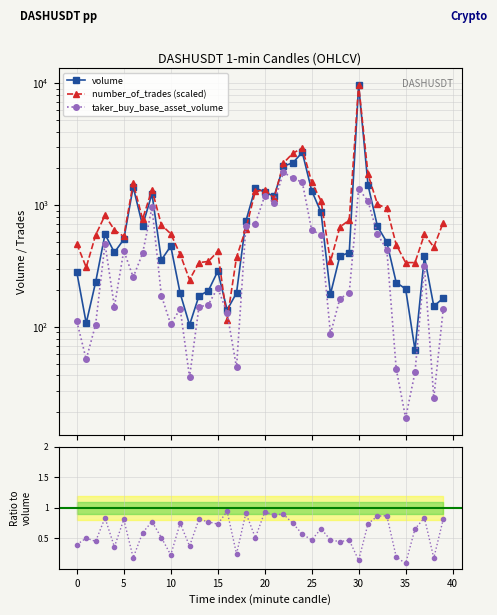

What is the approximate value of number_of_trades (scaled) at 15?

416.2